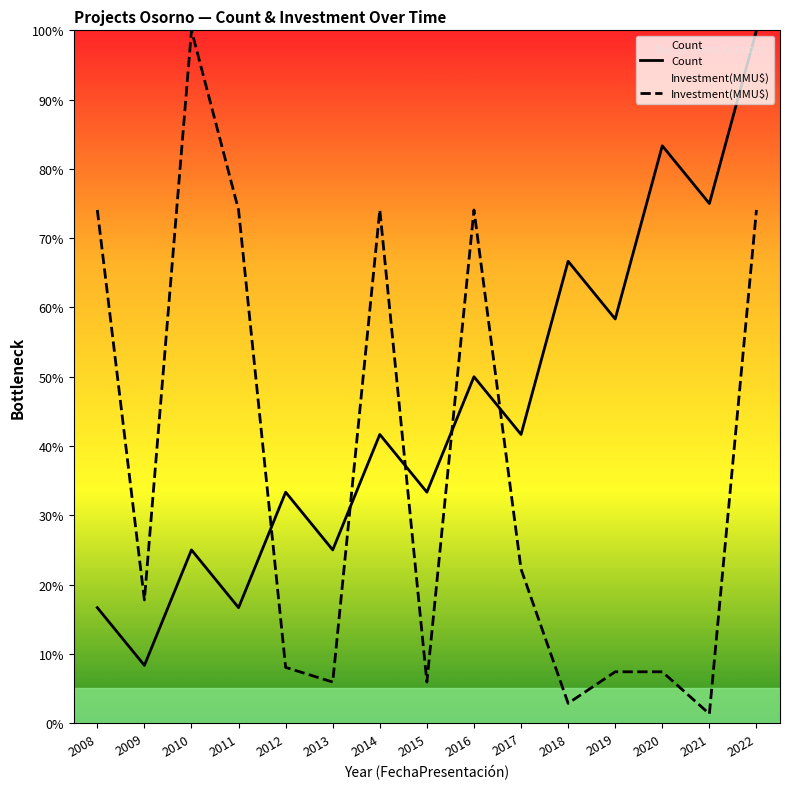

What is the spread (max minus min) of values at 2009?

9.4